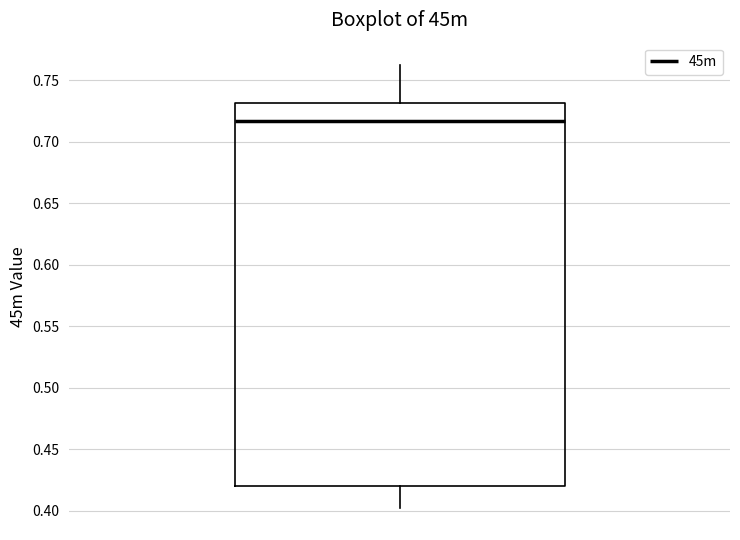

Transcribe this box plot: give where the median line is, the range the box spans, and where the two whiskers end, as read against the y-axis. The values are not printed on the chart, so give them approximately, as read against the axis.

median 0.715, box 0.420 to 0.730, whiskers 0.400 to 0.765